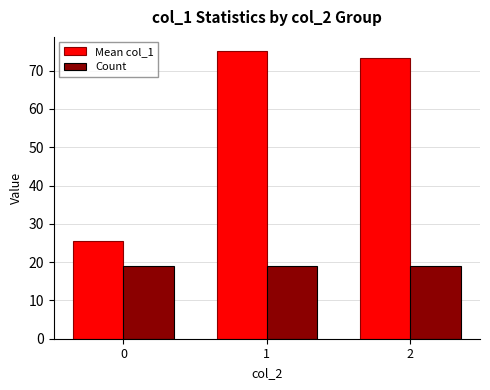

At how many categories does at least one series exceed 44?

2